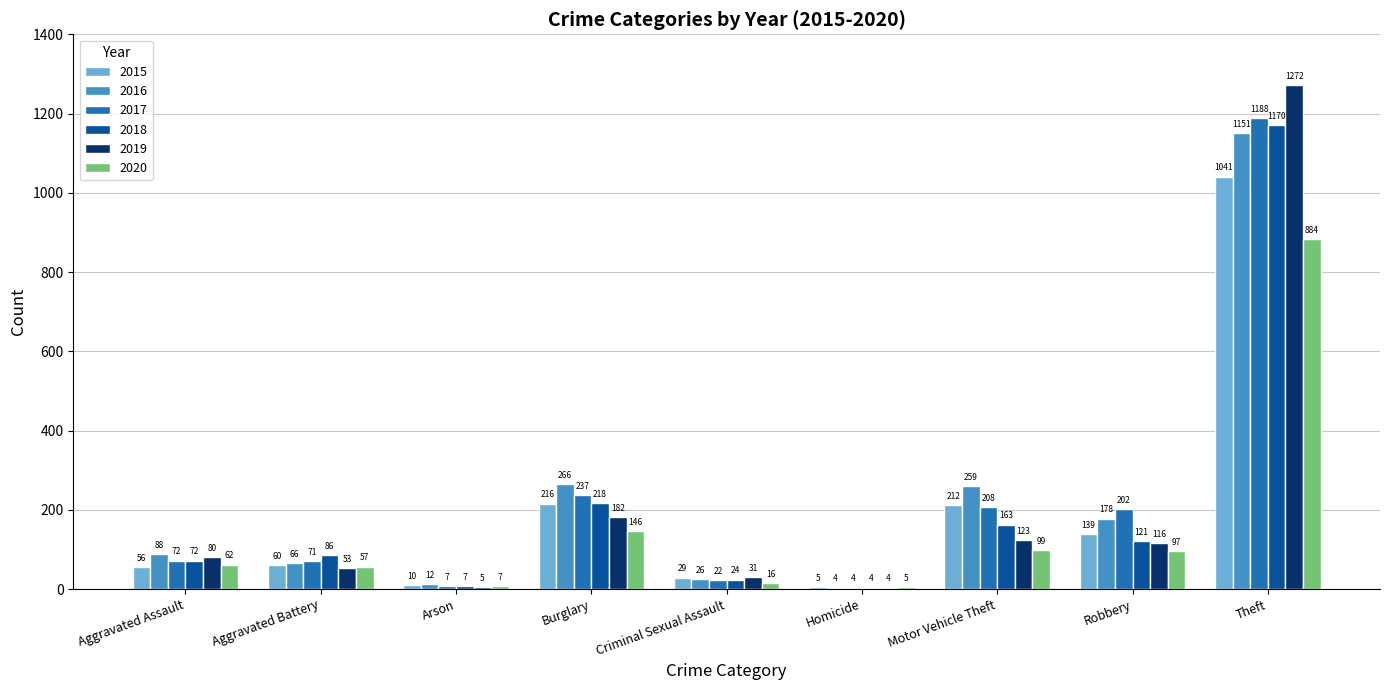

What is the sum of the 2015 values at Motor Vehicle Theft and Criminal Sexual Assault?

241